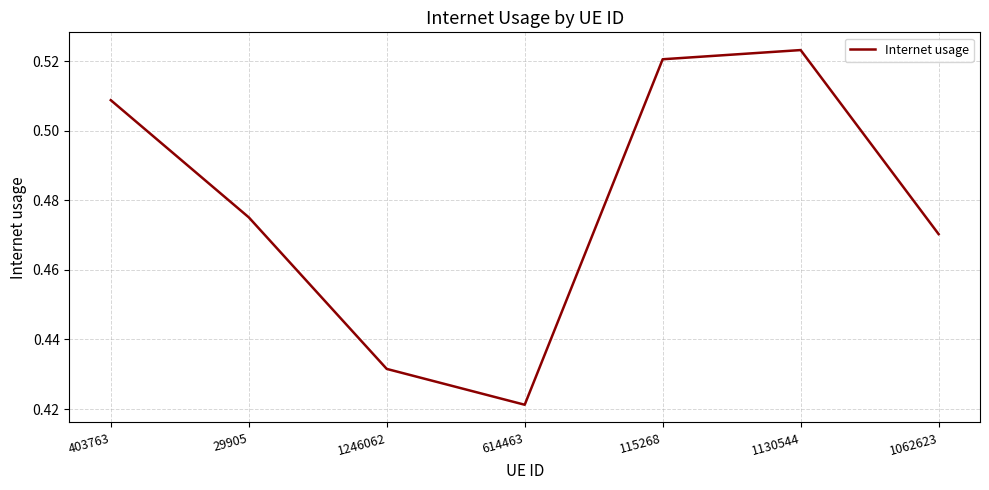

What position from the left is 1062623?

7